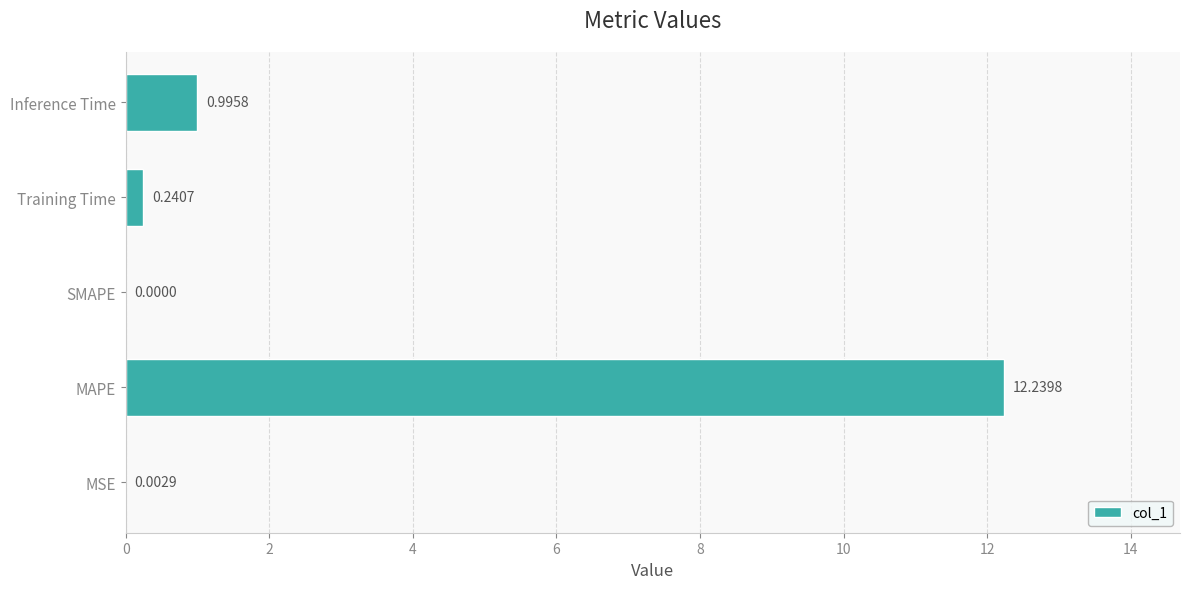

At which category does the chart reach its peak across all series?

MAPE